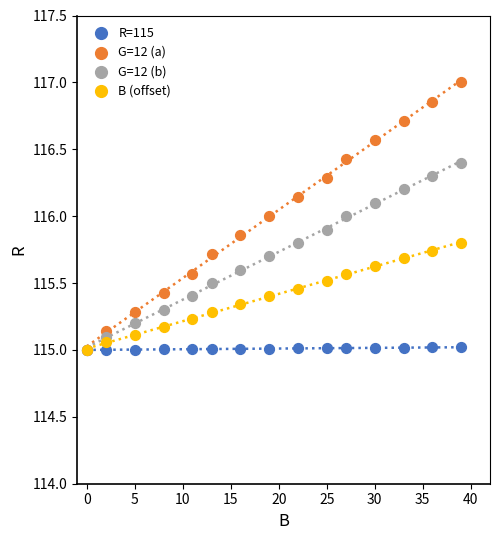

What are all the series names shown in the legend?

R=115, G=12 (a), G=12 (b), B (offset)